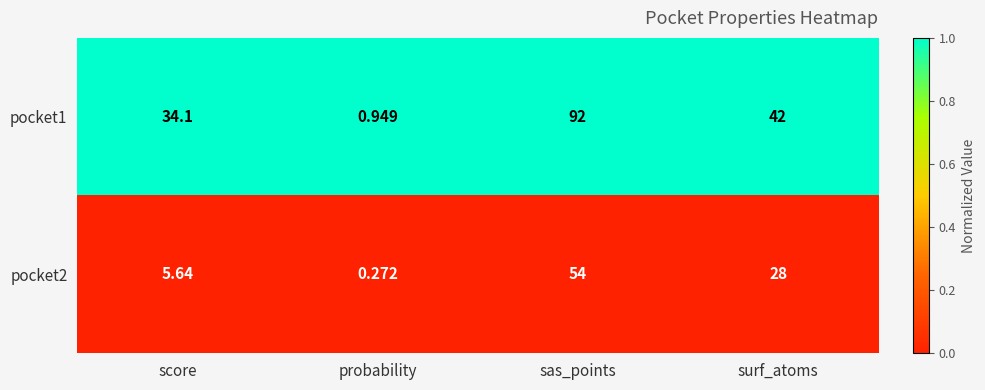

Rank the categories by pocket1 value from lowest to highest.

probability, score, surf_atoms, sas_points